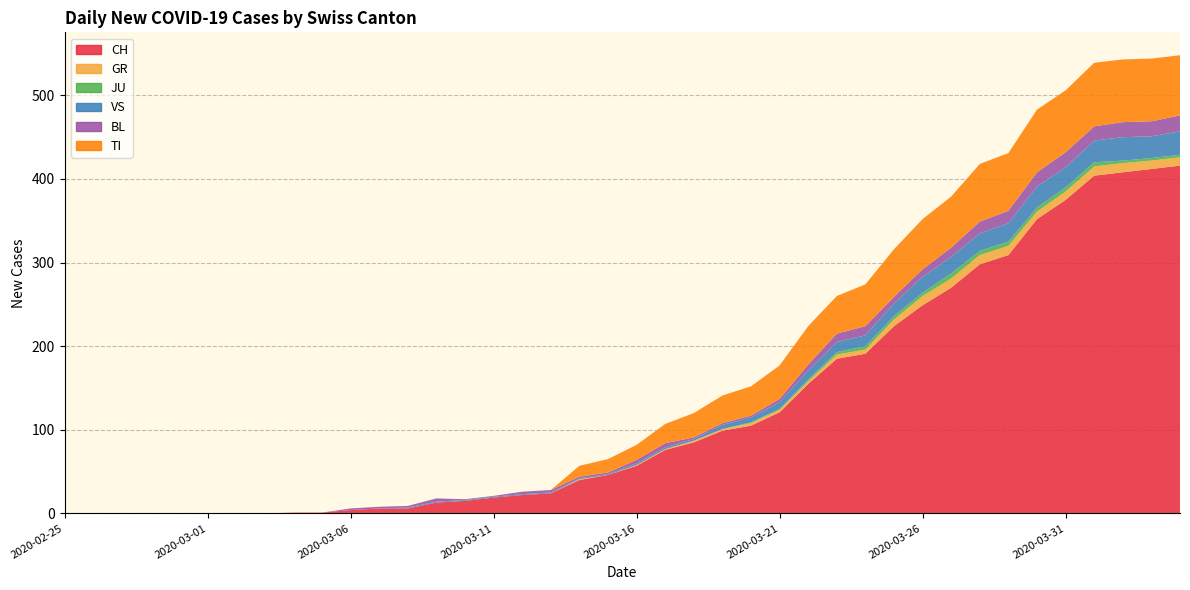

Reading left to right, list all the values displayed in this chart.

CH: 2020-02-25=0	2020-02-26=0	2020-02-27=0	2020-02-28=0	2020-02-29=0	2020-03-01=0	2020-03-02=0	2020-03-03=0	2020-03-04=1	2020-03-05=1	2020-03-06=4	2020-03-07=6	2020-03-08=6	2020-03-09=13	2020-03-10=15	2020-03-11=19	2020-03-12=22	2020-03-13=24	2020-03-14=40	2020-03-15=46	2020-03-16=57	2020-03-17=76	2020-03-18=85	2020-03-19=99	2020-03-20=105	2020-03-21=121	2020-03-22=155	2020-03-23=185	2020-03-24=191	2020-03-25=224	2020-03-26=249	2020-03-27=270	2020-03-28=298	2020-03-29=309	2020-03-30=352	2020-03-31=375	2020-04-01=404	2020-04-02=408	2020-04-03=412	2020-04-04=416
GR: 2020-02-25=0	2020-02-26=0	2020-02-27=0	2020-02-28=0	2020-02-29=0	2020-03-01=0	2020-03-02=0	2020-03-03=0	2020-03-04=0	2020-03-05=0	2020-03-06=0	2020-03-07=0	2020-03-08=0	2020-03-09=0	2020-03-10=0	2020-03-11=0	2020-03-12=0	2020-03-13=0	2020-03-14=1	2020-03-15=0	2020-03-16=1	2020-03-17=1	2020-03-18=2	2020-03-19=2	2020-03-20=3	2020-03-21=3	2020-03-22=3	2020-03-23=5	2020-03-24=5	2020-03-25=8	2020-03-26=11	2020-03-27=11	2020-03-28=11	2020-03-29=11	2020-03-30=9	2020-03-31=10	2020-04-01=11	2020-04-02=11	2020-04-03=10	2020-04-04=10
JU: 2020-02-25=0	2020-02-26=0	2020-02-27=0	2020-02-28=0	2020-02-29=0	2020-03-01=0	2020-03-02=0	2020-03-03=0	2020-03-04=0	2020-03-05=0	2020-03-06=0	2020-03-07=0	2020-03-08=0	2020-03-09=0	2020-03-10=0	2020-03-11=0	2020-03-12=0	2020-03-13=0	2020-03-14=0	2020-03-15=0	2020-03-16=0	2020-03-17=0	2020-03-18=0	2020-03-19=0	2020-03-20=1	2020-03-21=1	2020-03-22=2	2020-03-23=3	2020-03-24=4	2020-03-25=4	2020-03-26=4	2020-03-27=6	2020-03-28=5	2020-03-29=5	2020-03-30=5	2020-03-31=5	2020-04-01=5	2020-04-02=3	2020-04-03=3	2020-04-04=3
VS: 2020-02-25=0	2020-02-26=0	2020-02-27=0	2020-02-28=0	2020-02-29=0	2020-03-01=0	2020-03-02=0	2020-03-03=0	2020-03-04=0	2020-03-05=0	2020-03-06=0	2020-03-07=0	2020-03-08=1	2020-03-09=1	2020-03-10=1	2020-03-11=1	2020-03-12=1	2020-03-13=1	2020-03-14=1	2020-03-15=1	2020-03-16=2	2020-03-17=2	2020-03-18=2	2020-03-19=5	2020-03-20=6	2020-03-21=8	2020-03-22=11	2020-03-23=12	2020-03-24=13	2020-03-25=15	2020-03-26=19	2020-03-27=20	2020-03-28=21	2020-03-29=22	2020-03-30=25	2020-03-31=24	2020-04-01=26	2020-04-02=28	2020-04-03=26	2020-04-04=28
BL: 2020-02-25=0	2020-02-26=0	2020-02-27=0	2020-02-28=0	2020-02-29=0	2020-03-01=0	2020-03-02=0	2020-03-03=0	2020-03-04=0	2020-03-05=0	2020-03-06=2	2020-03-07=2	2020-03-08=2	2020-03-09=4	2020-03-10=1	2020-03-11=1	2020-03-12=3	2020-03-13=3	2020-03-14=2	2020-03-15=2	2020-03-16=4	2020-03-17=5	2020-03-18=2	2020-03-19=2	2020-03-20=2	2020-03-21=4	2020-03-22=7	2020-03-23=10	2020-03-24=11	2020-03-25=8	2020-03-26=9	2020-03-27=11	2020-03-28=14	2020-03-29=15	2020-03-30=17	2020-03-31=18	2020-04-01=17	2020-04-02=18	2020-04-03=18	2020-04-04=19
TI: 2020-02-25=0	2020-02-26=0	2020-02-27=0	2020-02-28=0	2020-02-29=0	2020-03-01=0	2020-03-02=0	2020-03-03=0	2020-03-04=0	2020-03-05=0	2020-03-06=0	2020-03-07=0	2020-03-08=0	2020-03-09=0	2020-03-10=0	2020-03-11=0	2020-03-12=0	2020-03-13=0	2020-03-14=13	2020-03-15=16	2020-03-16=18	2020-03-17=23	2020-03-18=29	2020-03-19=33	2020-03-20=35	2020-03-21=40	2020-03-22=46	2020-03-23=45	2020-03-24=50	2020-03-25=57	2020-03-26=60	2020-03-27=61	2020-03-28=69	2020-03-29=69	2020-03-30=75	2020-03-31=74	2020-04-01=76	2020-04-02=75	2020-04-03=75	2020-04-04=72